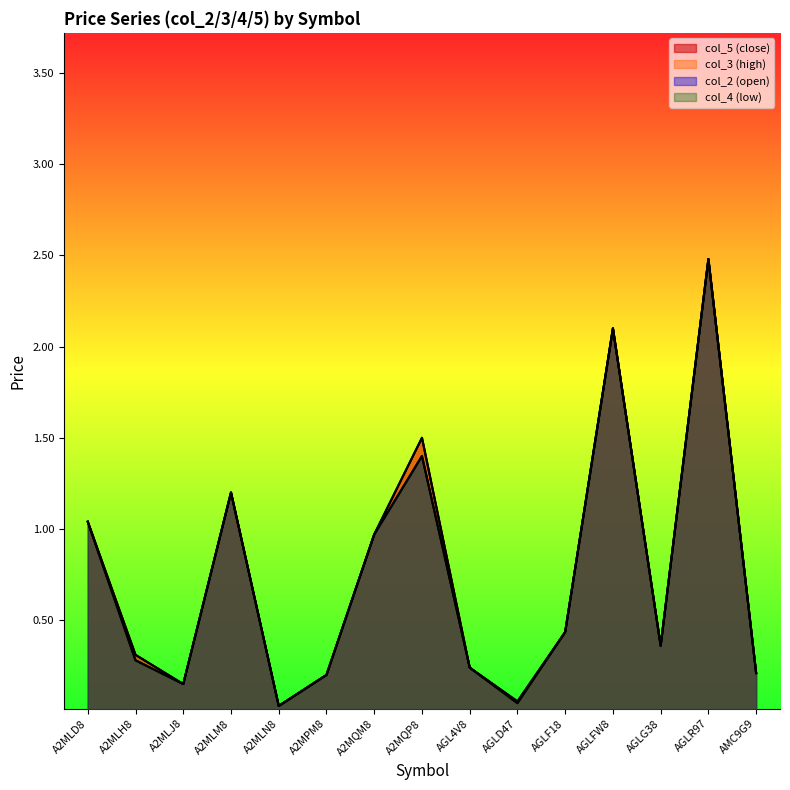

In col_5 (close), how many points are higher than both neighbors (excluding endpoints)?

4